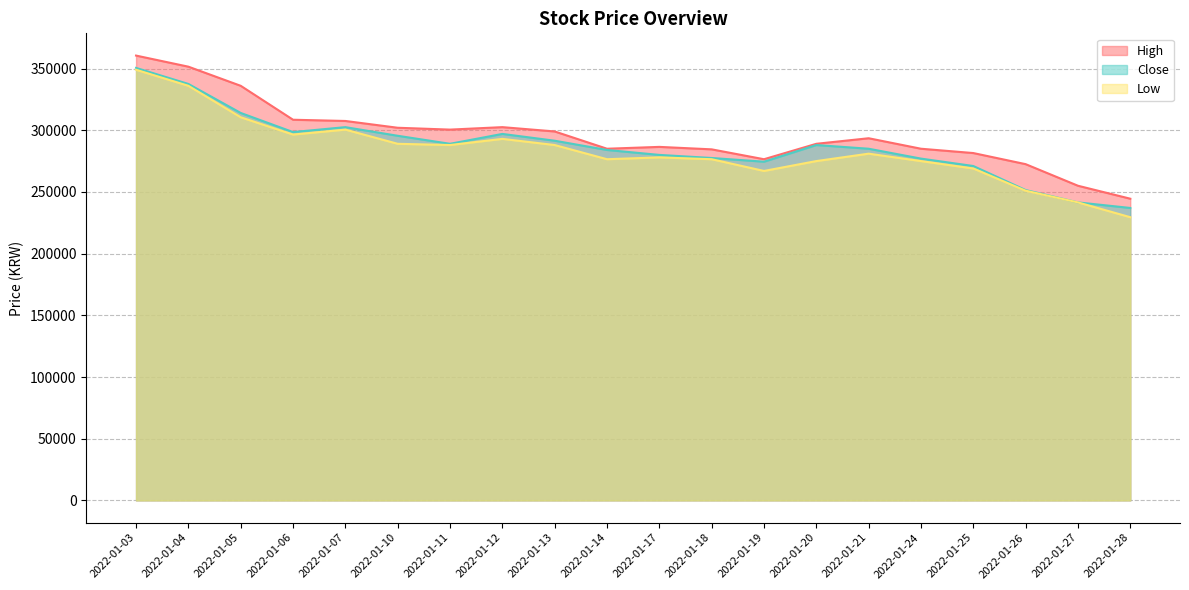

Reading right to left, transcribe all the data shown in this chart.

High: 2022-01-28=244500	2022-01-27=255000	2022-01-26=272500	2022-01-25=281500	2022-01-24=285000	2022-01-21=293500	2022-01-20=289000	2022-01-19=276500	2022-01-18=284500	2022-01-17=286500	2022-01-14=285000	2022-01-13=299000	2022-01-12=302500	2022-01-11=300500	2022-01-10=302000	2022-01-07=307500	2022-01-06=308500	2022-01-05=336000	2022-01-04=351500	2022-01-03=360500
Close: 2022-01-28=237000	2022-01-27=241500	2022-01-26=251500	2022-01-25=271000	2022-01-24=277000	2022-01-21=285000	2022-01-20=288000	2022-01-19=274500	2022-01-18=277500	2022-01-17=280000	2022-01-14=284000	2022-01-13=291500	2022-01-12=297000	2022-01-11=289000	2022-01-10=295500	2022-01-07=302500	2022-01-06=298500	2022-01-05=314000	2022-01-04=337500	2022-01-03=350500
Low: 2022-01-28=229500	2022-01-27=241500	2022-01-26=251000	2022-01-25=269000	2022-01-24=275000	2022-01-21=281000	2022-01-20=275000	2022-01-19=267000	2022-01-18=276500	2022-01-17=278000	2022-01-14=276500	2022-01-13=288000	2022-01-12=293000	2022-01-11=288000	2022-01-10=289000	2022-01-07=300500	2022-01-06=296500	2022-01-05=310500	2022-01-04=336000	2022-01-03=349000